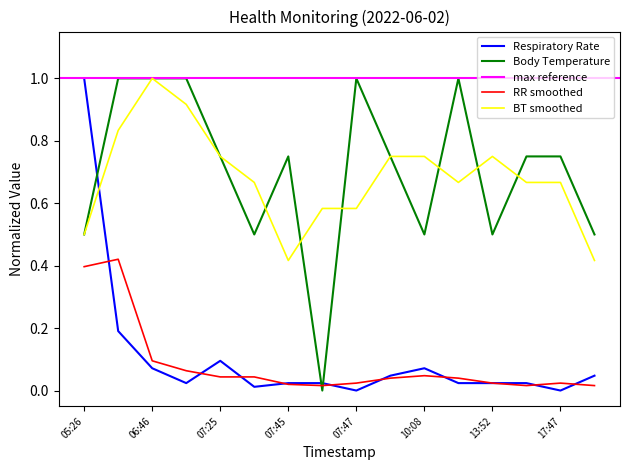

The value of Body Temperature at 13:52 is 0.5. True or false?

True